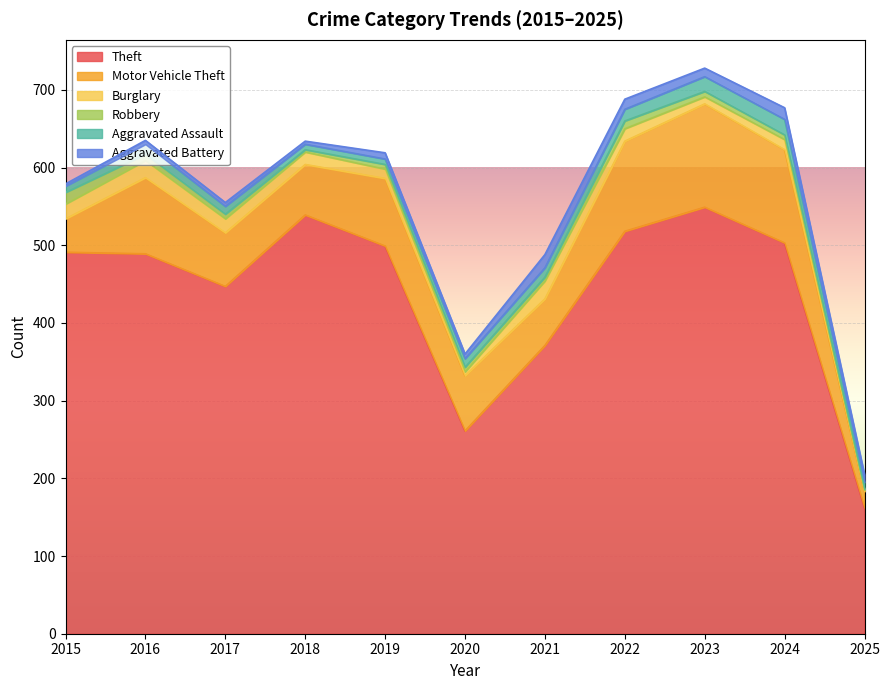

What are all the series names shown in the legend?

Theft, Motor Vehicle Theft, Burglary, Robbery, Aggravated Assault, Aggravated Battery